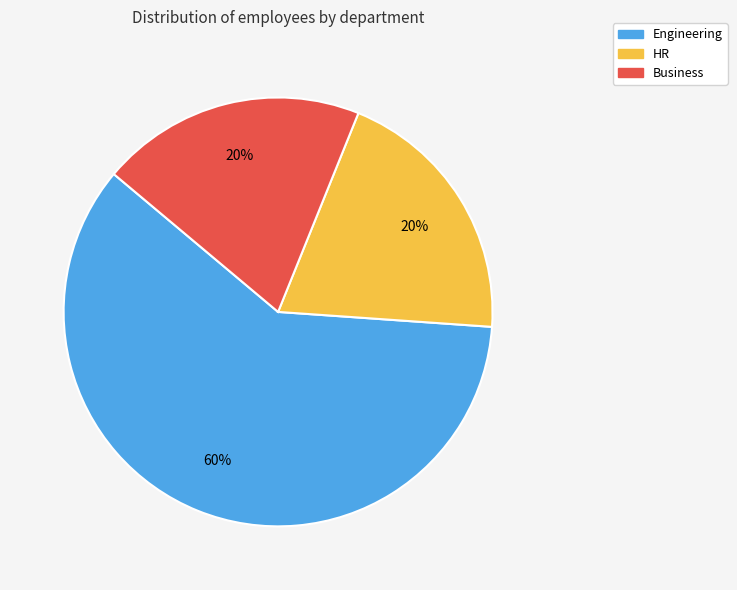

True or false: Engineering accounts for 60% of the total.

True